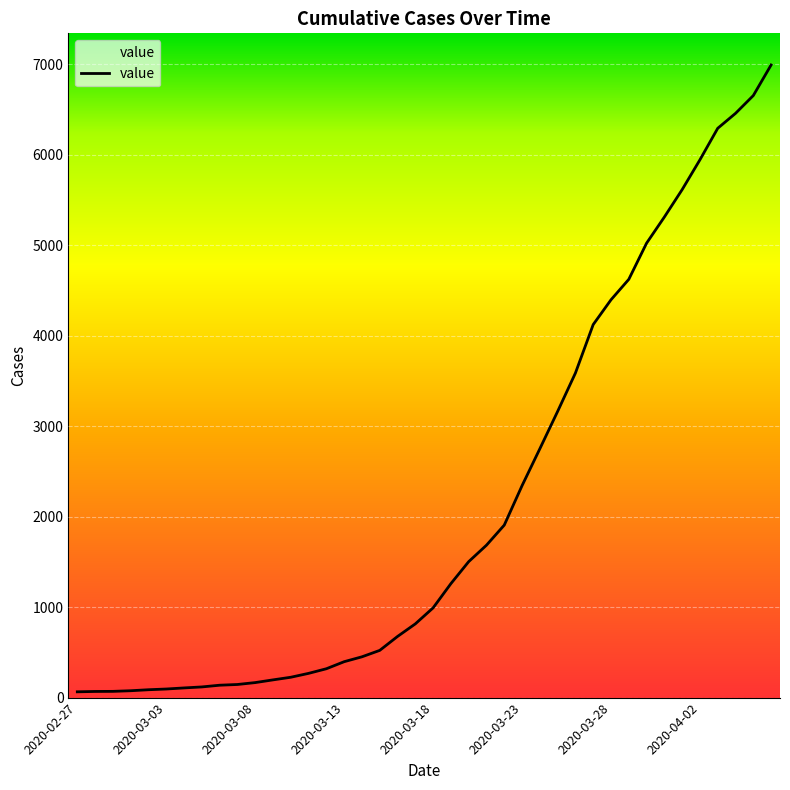

What is the difference between the maximum and minimum values?

6930